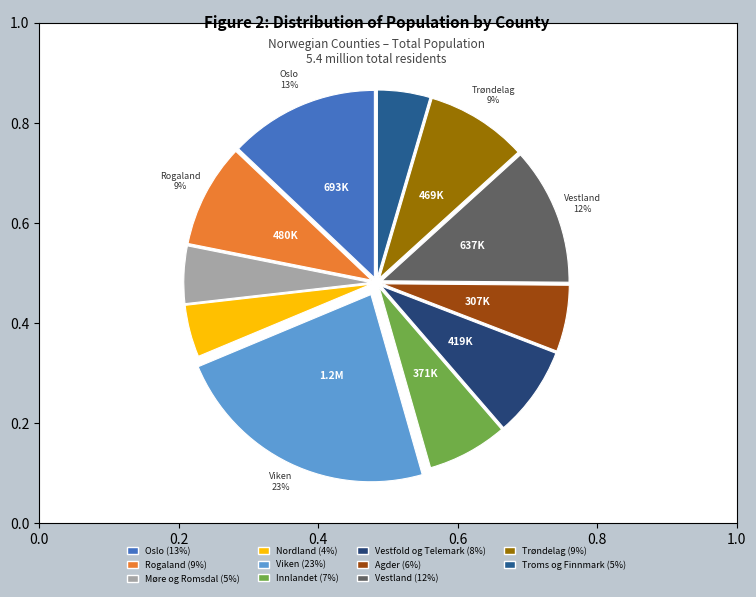

To the nearest percent, what percentage of the pie is Vestfold og Telemark?

8%